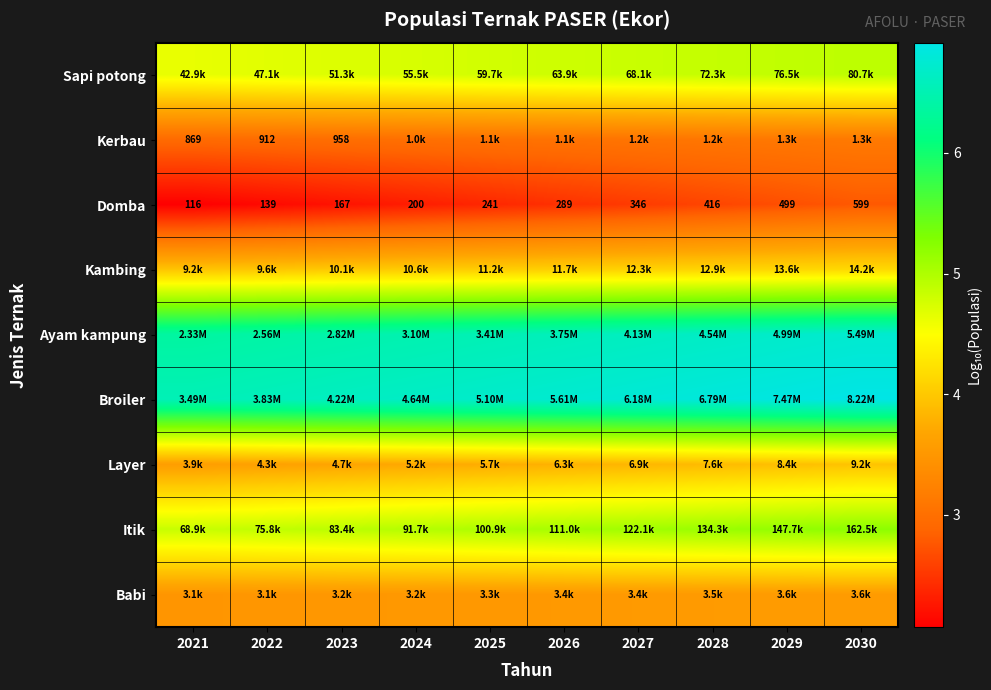

True or false: Kerbau has a value of 0.7 at 2021.

False